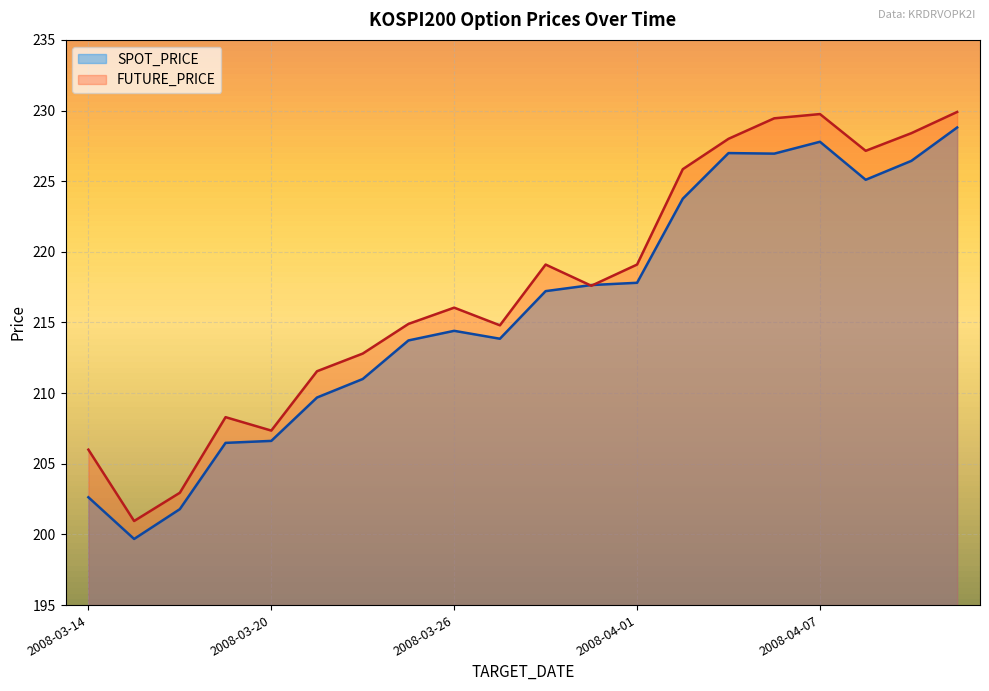

The SPOT_PRICE series shows 304.0 at 2008-04-11. True or false?

False